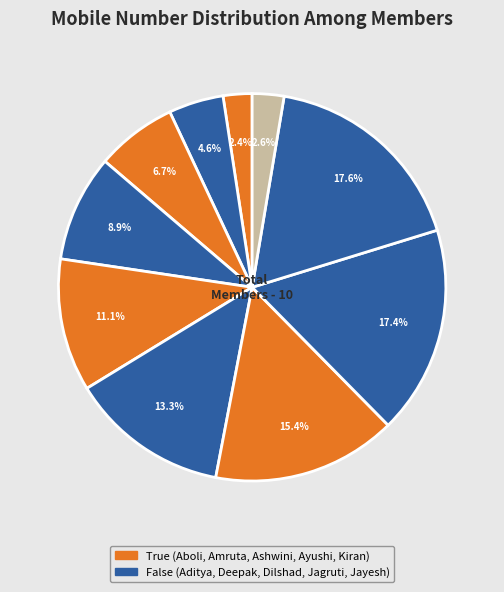

Rank the categories by value from highest to lowest.

Jayesh Kuvar, Jagruti Patil, Dilshad Ahmed, Deepak Dardei, Ayushi Bagmar, Ashwini Patil, Amruta Tagalpallewar, Aditya Marunmale, Kiran Labade, Aboli Chavan